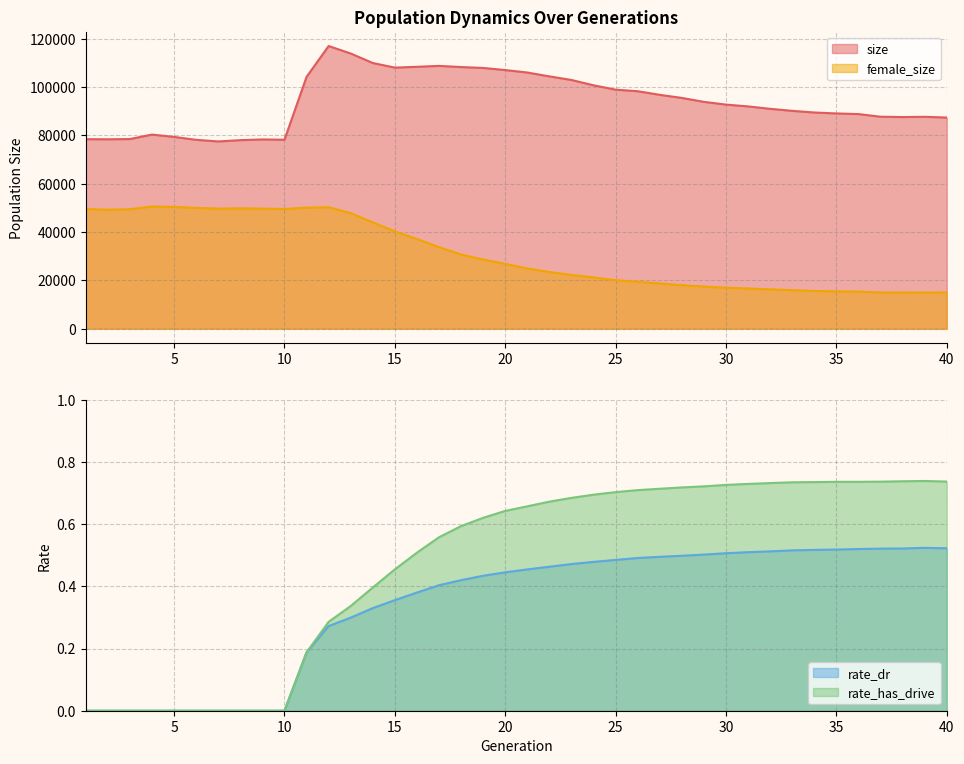

True or false: female_size and size intersect in this chart.

False